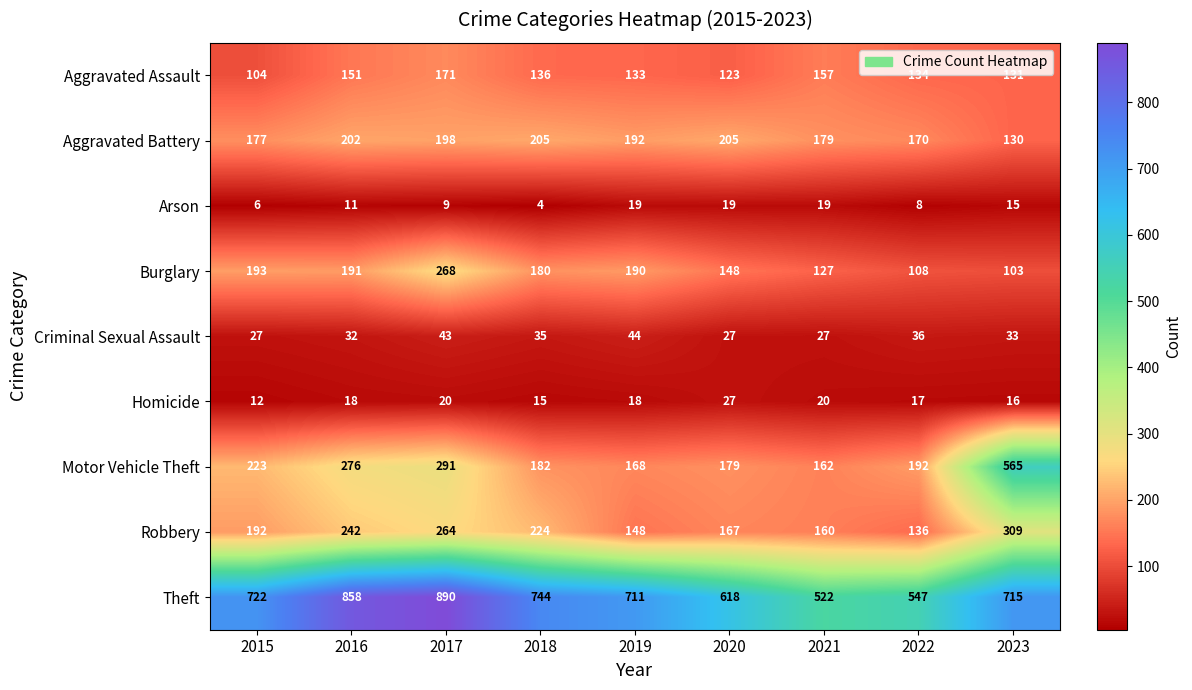

At how many categories does at least one series exceed 23?

9